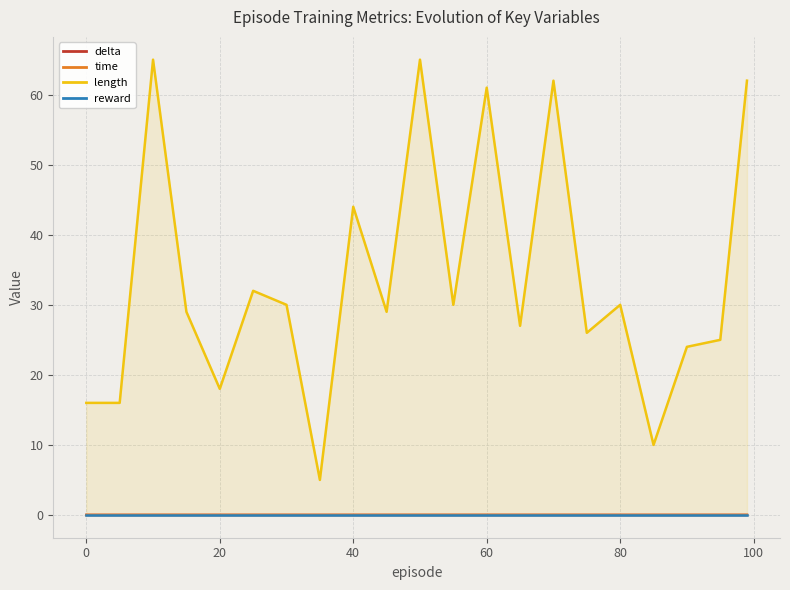

What are all the series names shown in the legend?

delta, time, length, reward